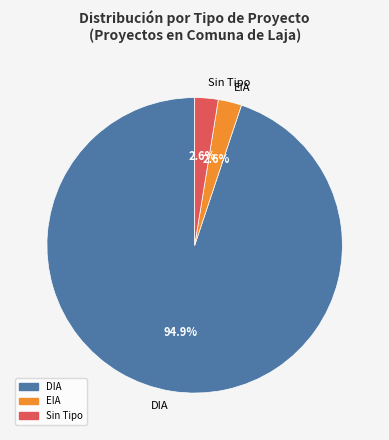

To the nearest percent, what percentage of the pie is EIA?

3%